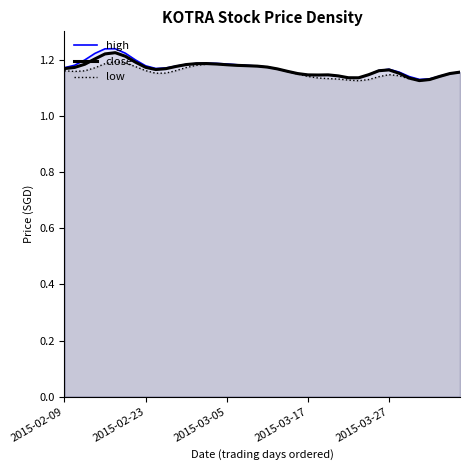

At which category does close reach its first local peak?

5